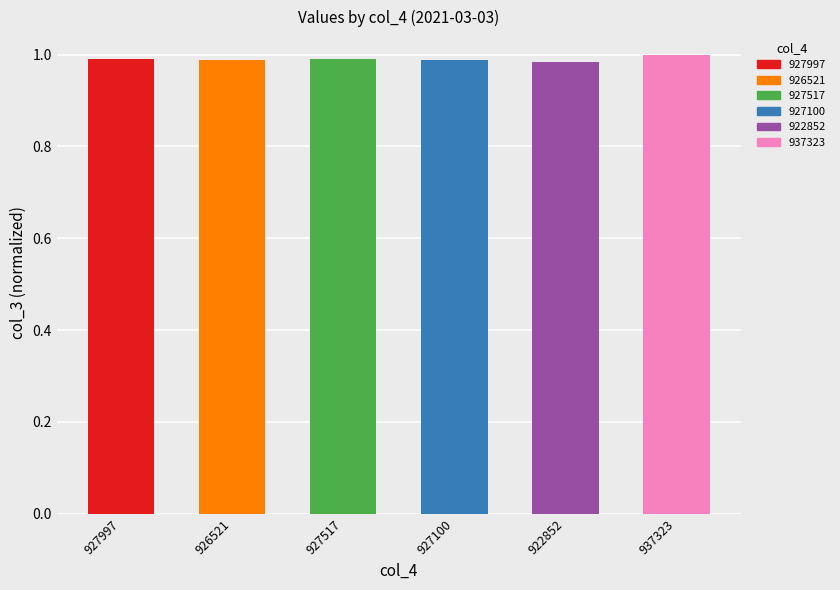

The value at 927997 is 1.0. True or false?

True